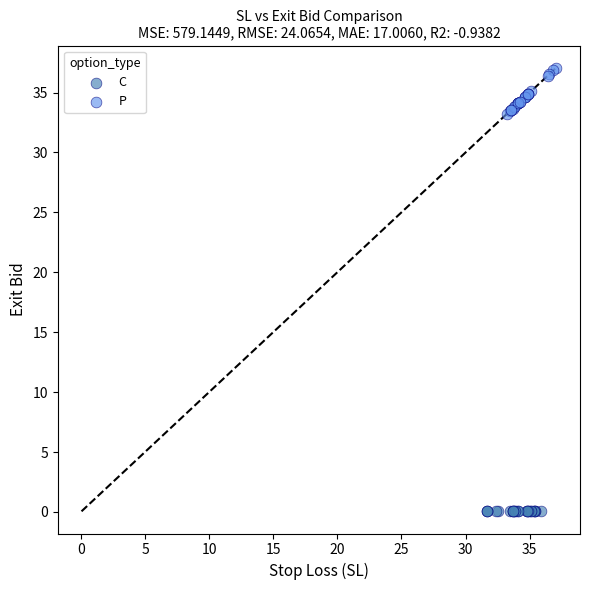

Which series reaches the minimum Y coordinate?

C